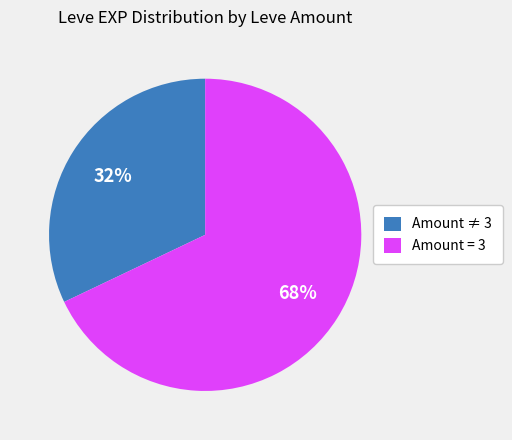

Does any single category account for the majority?

Yes